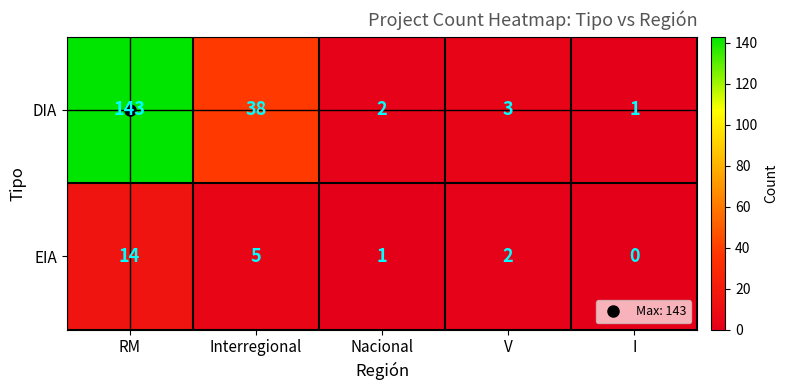

Where is DIA nearest to the value 72?

Interregional